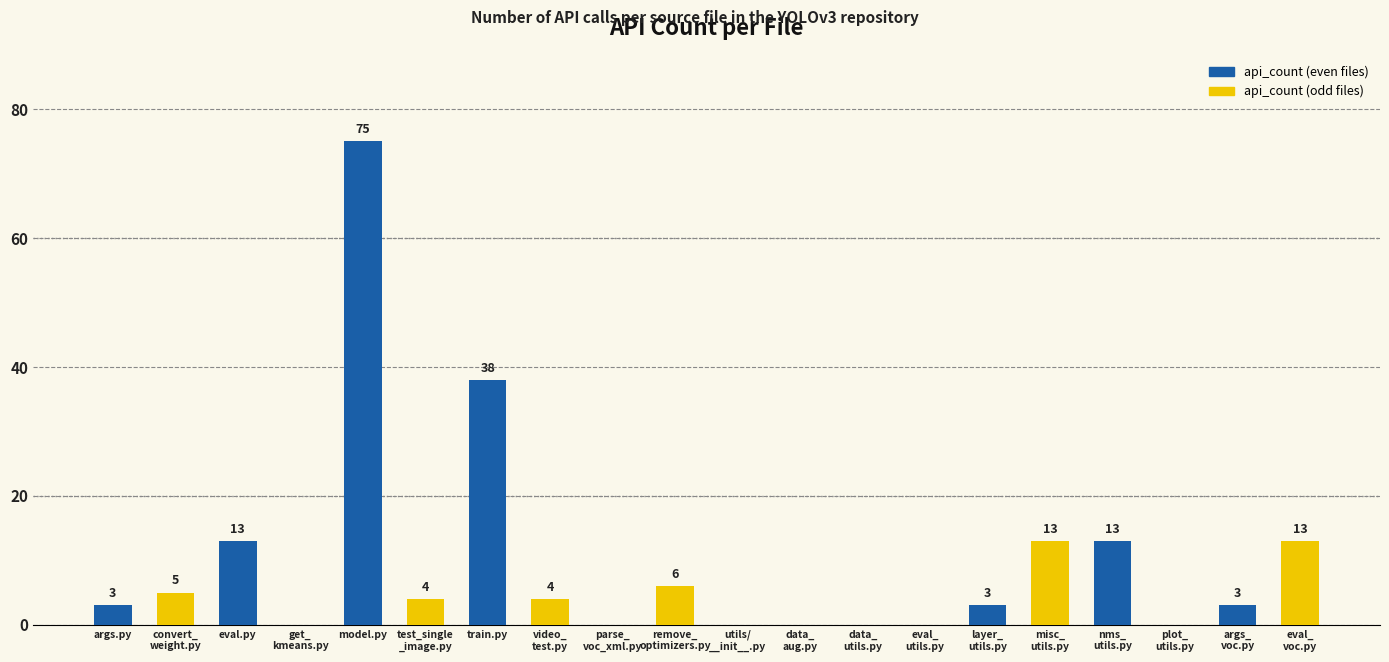

At which label is the value closest to 37?

train.py